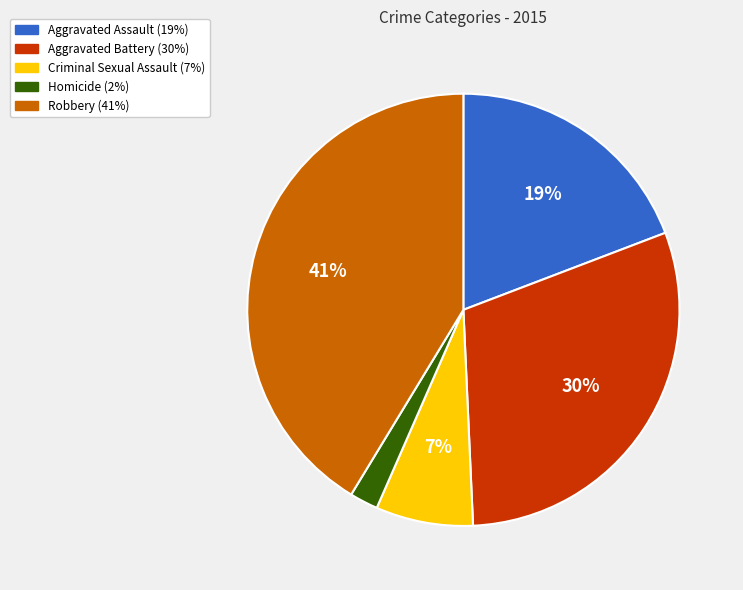

True or false: Robbery accounts for 56% of the total.

False